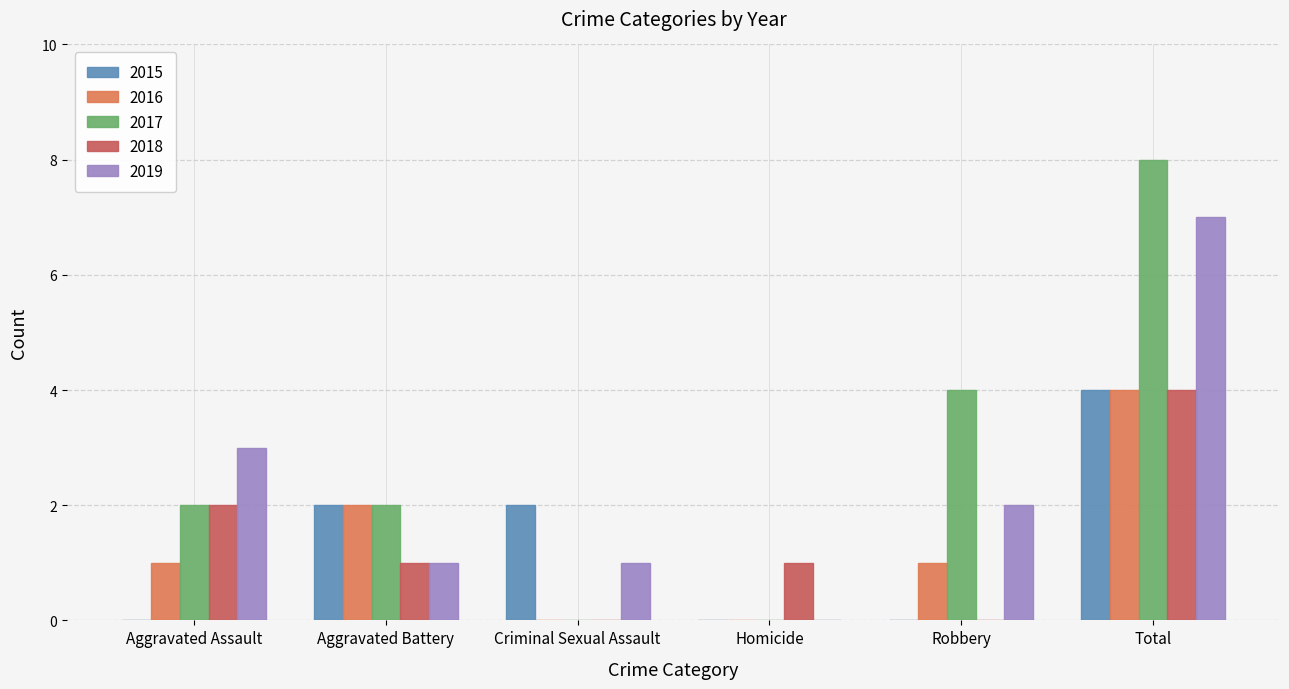

Reading right to left, extract all data points from this chart.

2015: Total=4	Robbery=0	Homicide=0	Criminal Sexual Assault=2	Aggravated Battery=2	Aggravated Assault=0
2016: Total=4	Robbery=1	Homicide=0	Criminal Sexual Assault=0	Aggravated Battery=2	Aggravated Assault=1
2017: Total=8	Robbery=4	Homicide=0	Criminal Sexual Assault=0	Aggravated Battery=2	Aggravated Assault=2
2018: Total=4	Robbery=0	Homicide=1	Criminal Sexual Assault=0	Aggravated Battery=1	Aggravated Assault=2
2019: Total=7	Robbery=2	Homicide=0	Criminal Sexual Assault=1	Aggravated Battery=1	Aggravated Assault=3